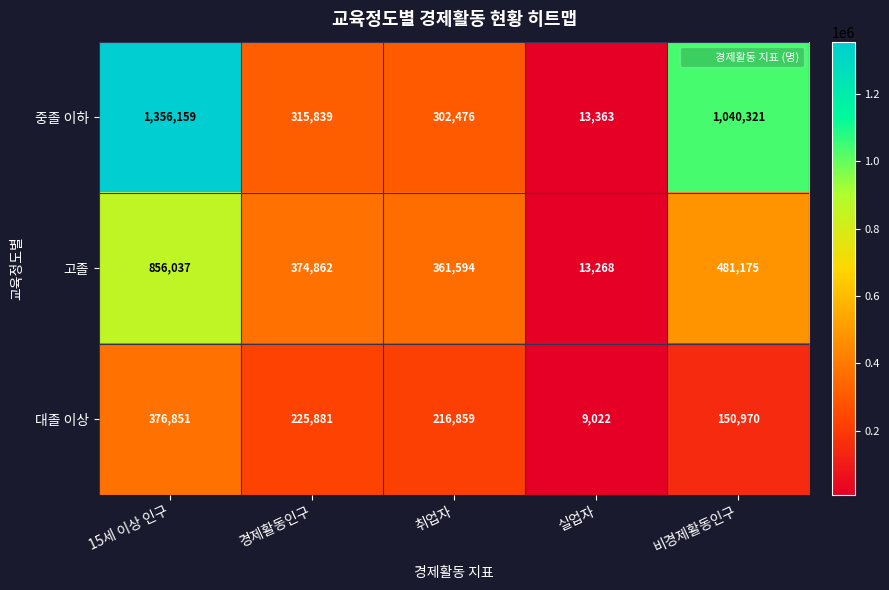

What is the difference between the 중졸 이하 values at 비경제활동인구 and 15세 이상 인구?

315838